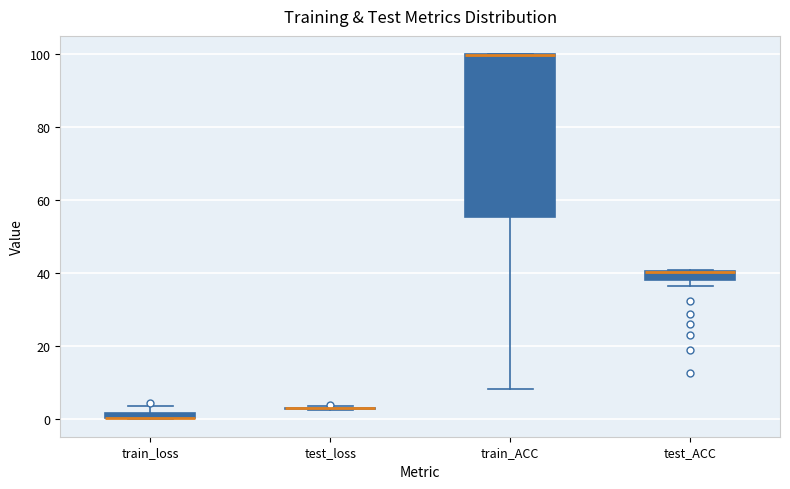

Where is the upper edge of the box for train_loss on the y-axis? The values are not printed on the chart, so give them approximately, as read against the axis.

2